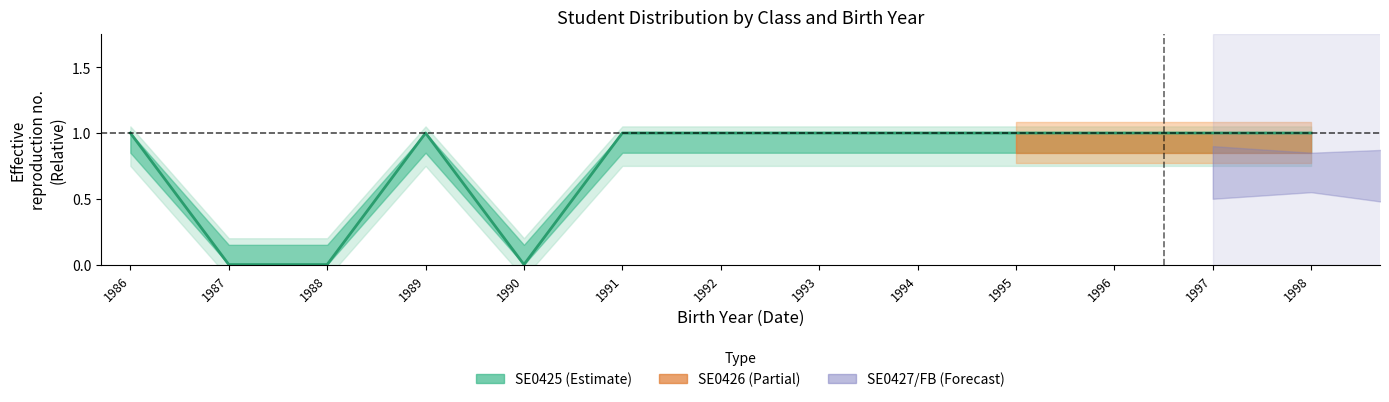

Is it true that the value at 1996 is 0.6?

False